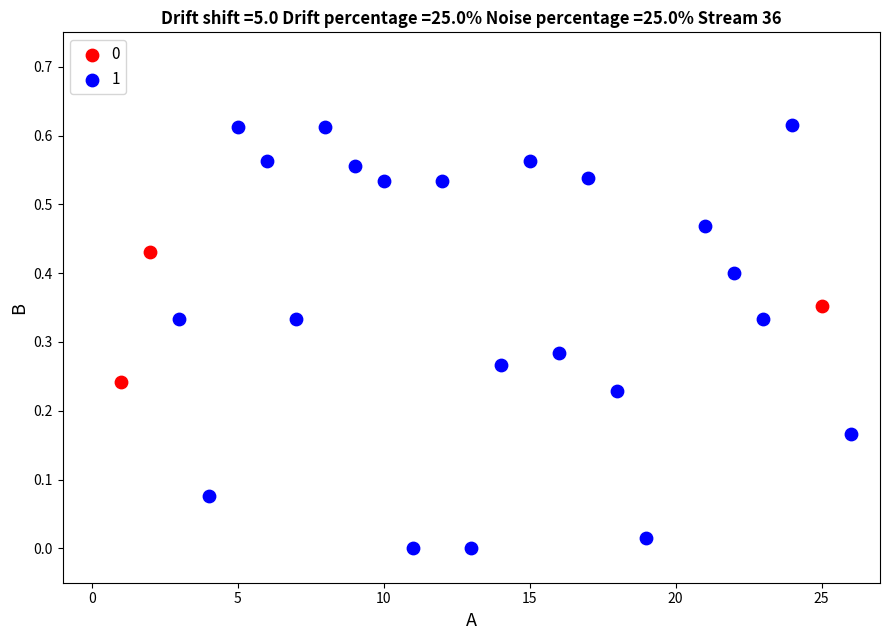

Which series has the widest spread of Y values?

1